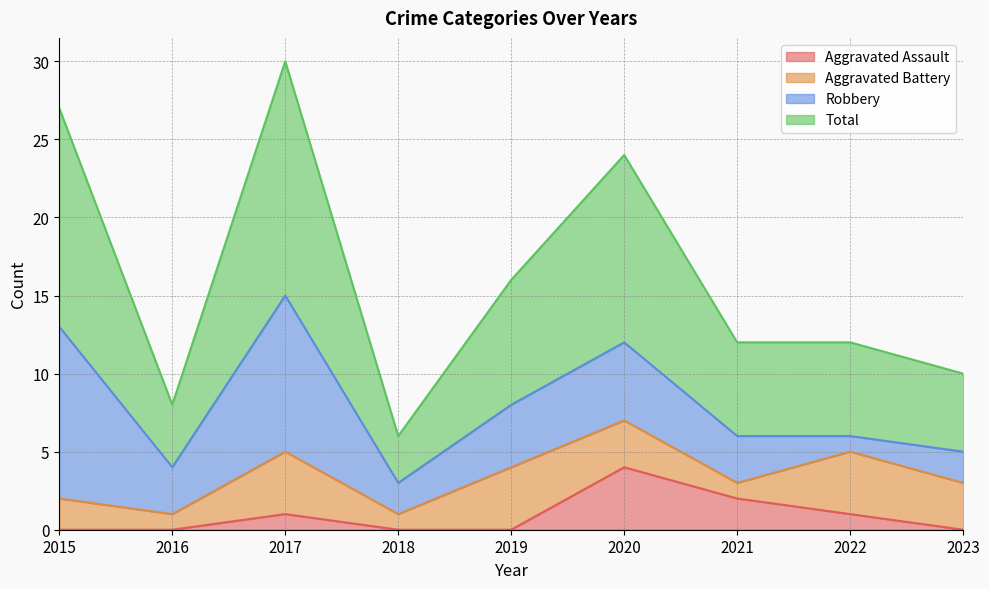

Does the chart have visible grid lines?

Yes